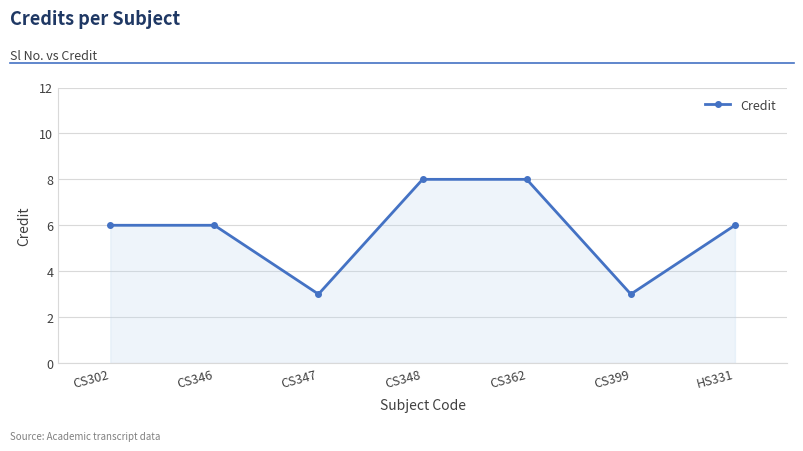

How many categories are shown in the chart?

7